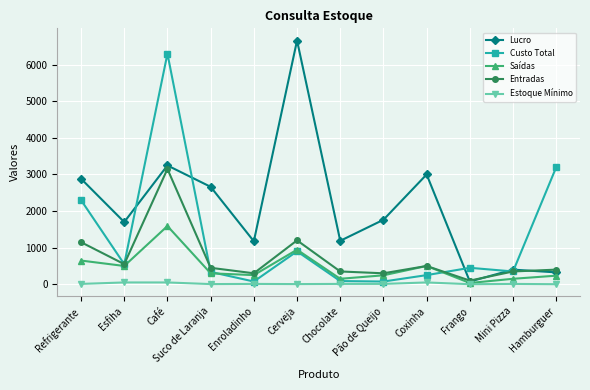

At which category does Custo Total reach its first local valley?

Esfiha